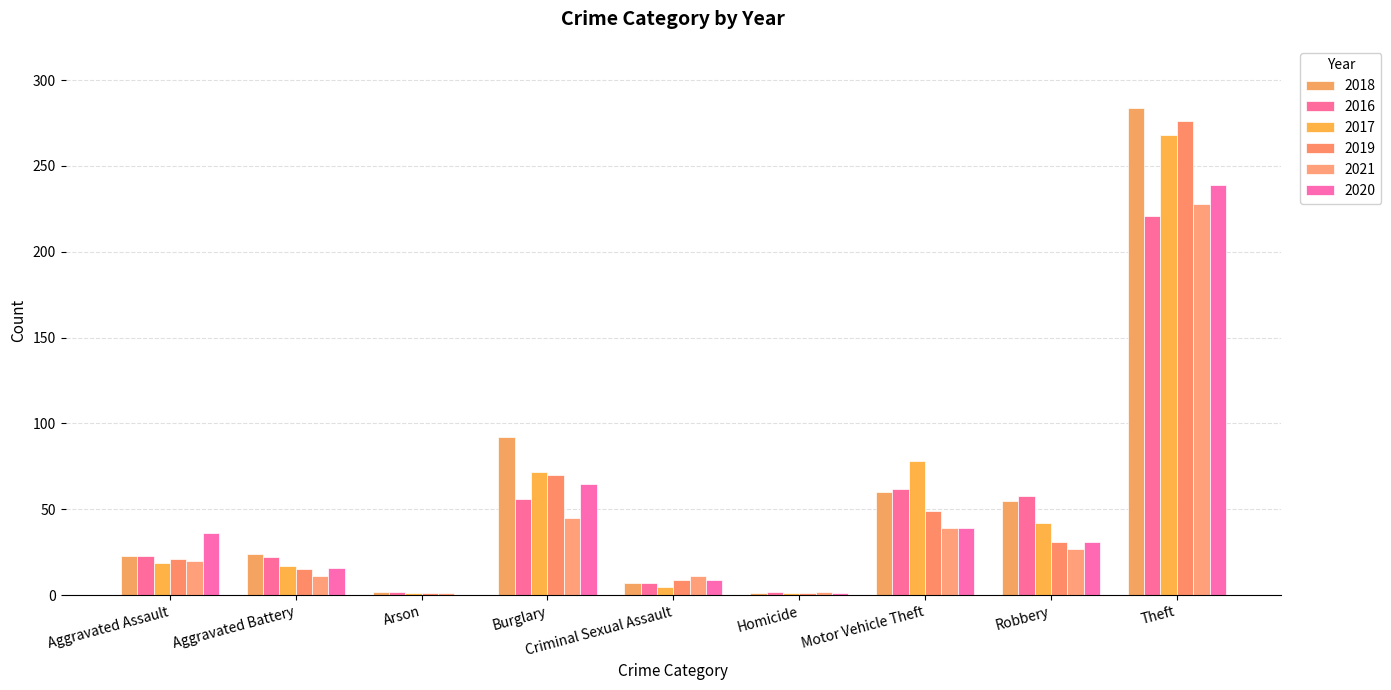

What is the difference between the highest and lowest values at Robbery?

31